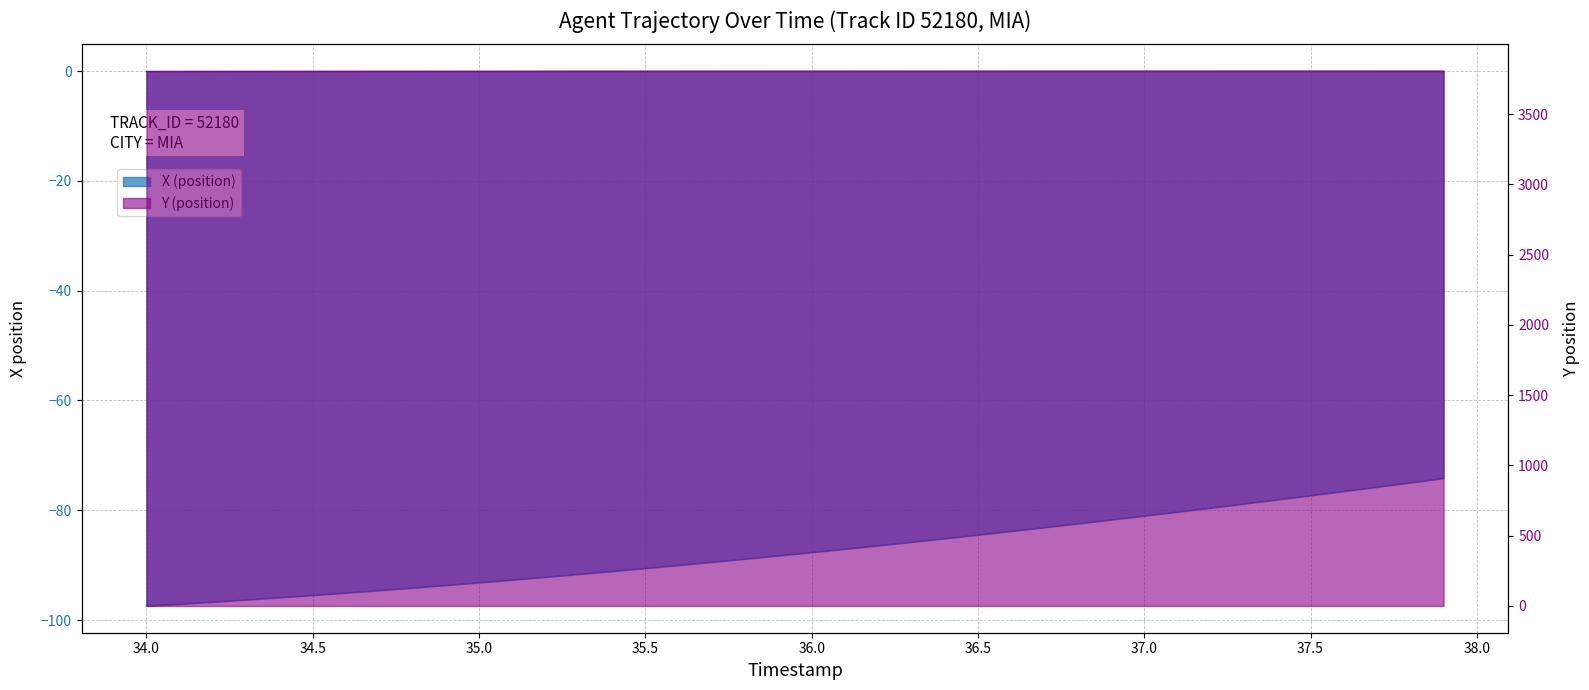

Reading left to right, what are all the values shown in this chart?

X (position): 34.0=-97.4	34.1=-97.1	34.2=-96.7	34.3=-96.3	34.4=-95.9	34.5=-95.5	34.6=-95.0	34.7=-94.6	34.8=-94.1	34.9=-93.7	35.0=-93.2	35.1=-92.7	35.2=-92.2	35.3=-91.6	35.4=-91.1	35.5=-90.6	35.6=-90.0	35.7=-89.4	35.8=-88.9	35.9=-88.3	36.0=-87.7	36.1=-87.1	36.2=-86.4	36.3=-85.8	36.4=-85.1	36.5=-84.5	36.6=-83.8	36.7=-83.1	36.8=-82.4	36.9=-81.7	37.0=-81.0	37.1=-80.3	37.2=-79.6	37.3=-78.8	37.4=-78.1	37.5=-77.3	37.6=-76.5	37.7=-75.8	37.8=-75.0	37.9=-74.2
Y (position): 34.0=3804.0	34.1=3804.2	34.2=3804.4	34.3=3804.6	34.4=3804.8	34.5=3804.9	34.6=3805.1	34.7=3805.2	34.8=3805.3	34.9=3805.4	35.0=3805.5	35.1=3805.6	35.2=3805.7	35.3=3805.8	35.4=3805.8	35.5=3805.9	35.6=3805.9	35.7=3806.0	35.8=3806.0	35.9=3806.1	36.0=3806.1	36.1=3806.1	36.2=3806.1	36.3=3806.2	36.4=3806.2	36.5=3806.2	36.6=3806.2	36.7=3806.2	36.8=3806.3	36.9=3806.3	37.0=3806.3	37.1=3806.3	37.2=3806.3	37.3=3806.3	37.4=3806.4	37.5=3806.4	37.6=3806.4	37.7=3806.4	37.8=3806.4	37.9=3806.5